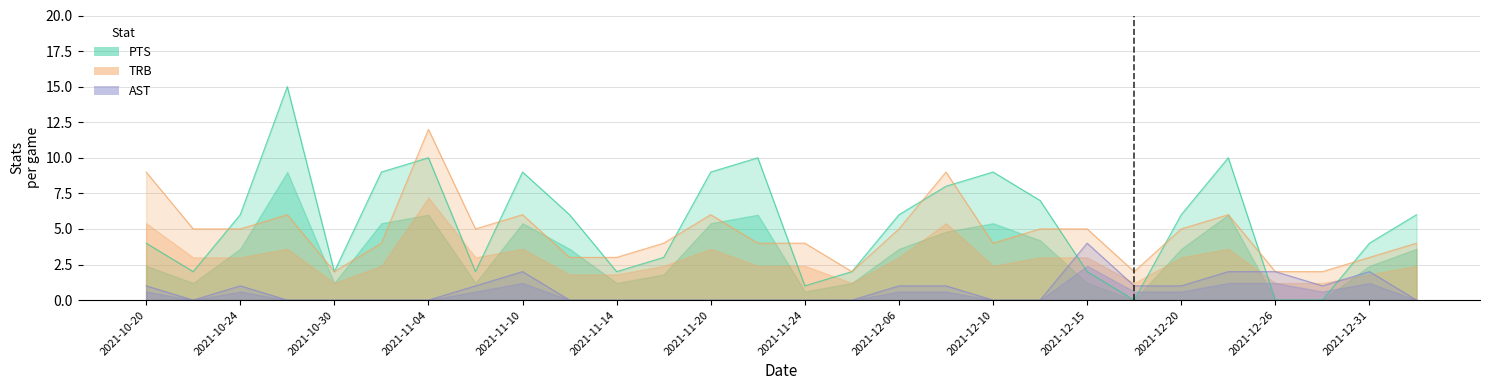

Is it true that AST equals 0 at 2021-11-26?

True